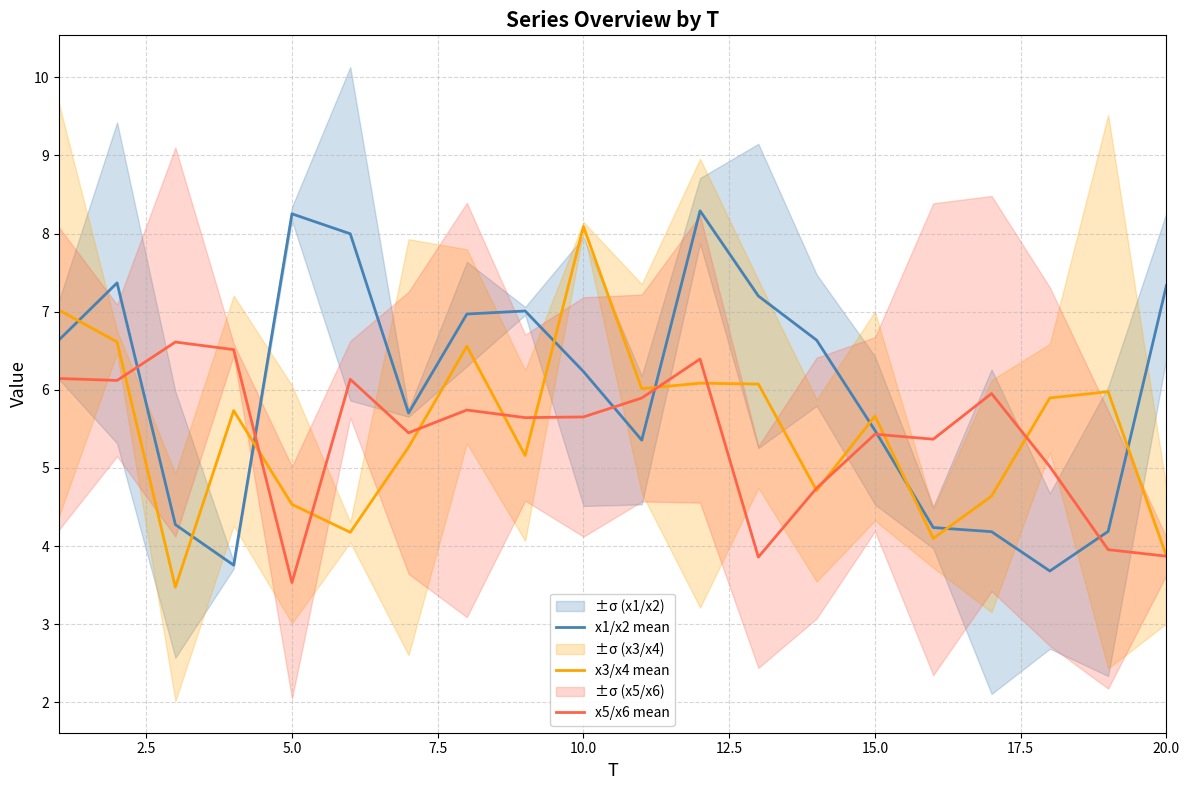

What is the value of the x1/x2 mean point at the 16th from the left?

4.2